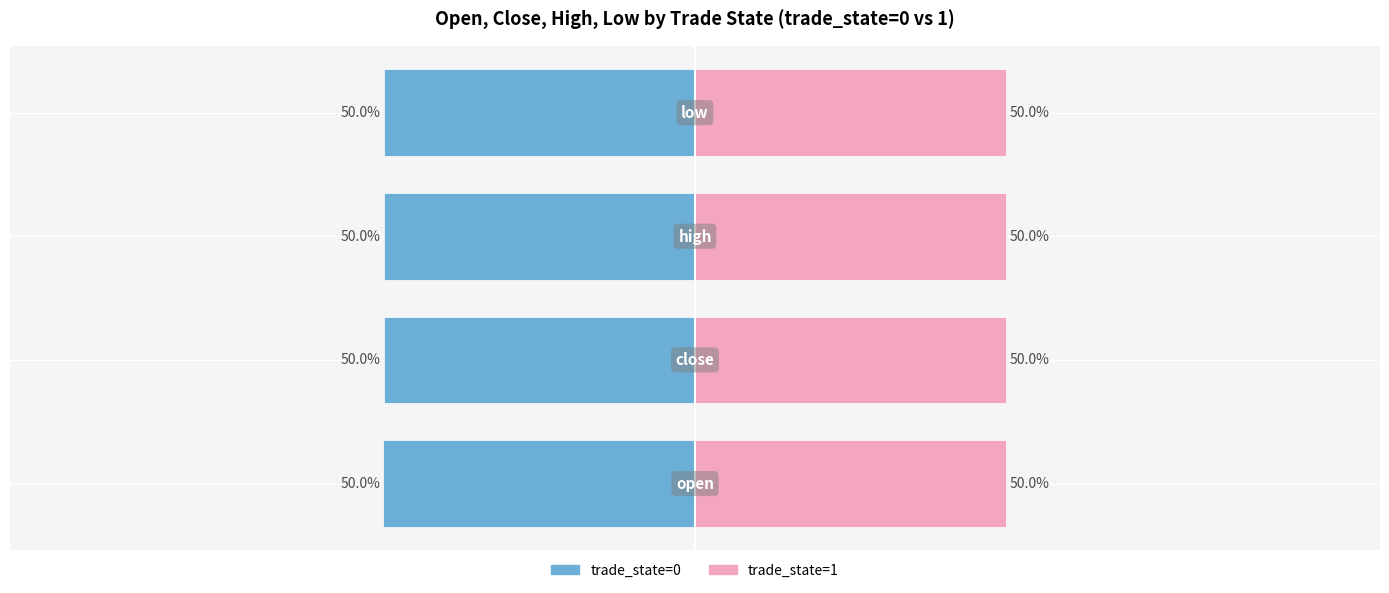

Reading left to right, what are all the values shown in this chart?

trade_state=0 (Male-like): −125=-50.0	−100=-50.0	−75=-50.0	−50=-50.0
trade_state=1 (Female-like): −125=50.0	−100=50.0	−75=50.0	−50=50.0